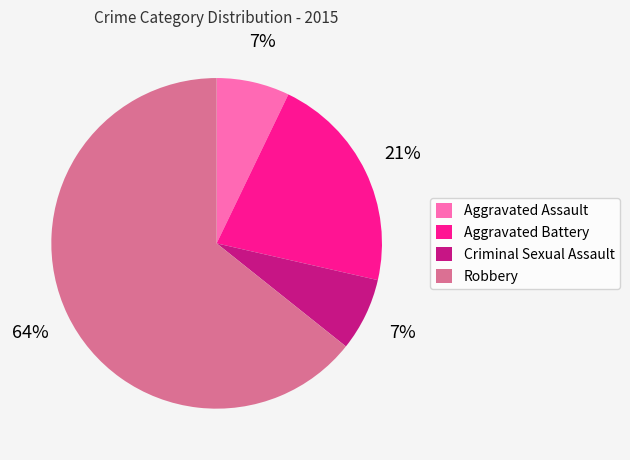

Combined, do Aggravated Assault and Criminal Sexual Assault account for over 50%?

No